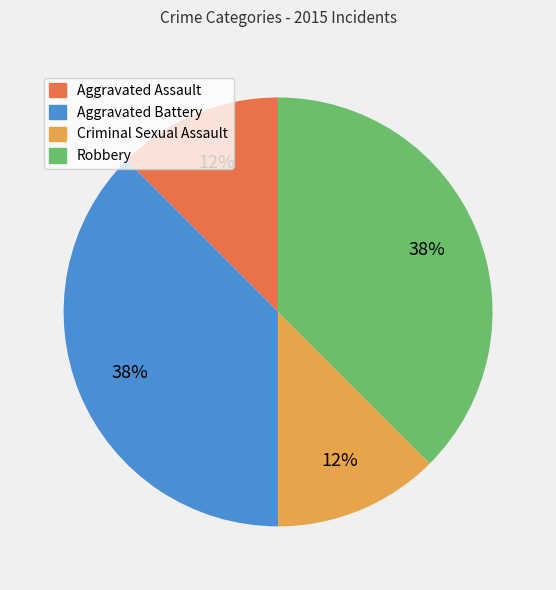

To the nearest percent, what is the average slice percentage?

25%